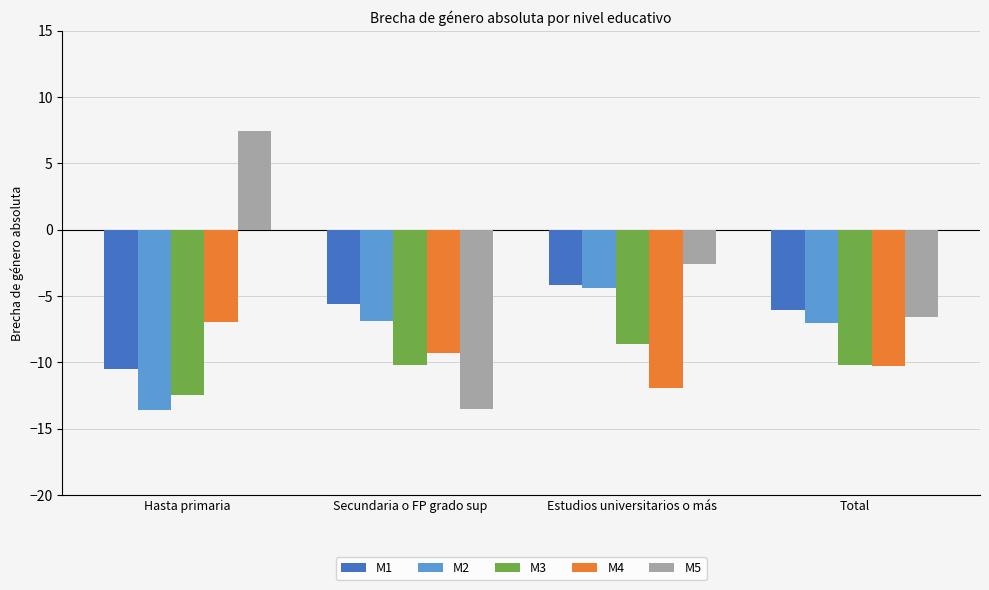

At how many categories does at least one series exceed -4?

2